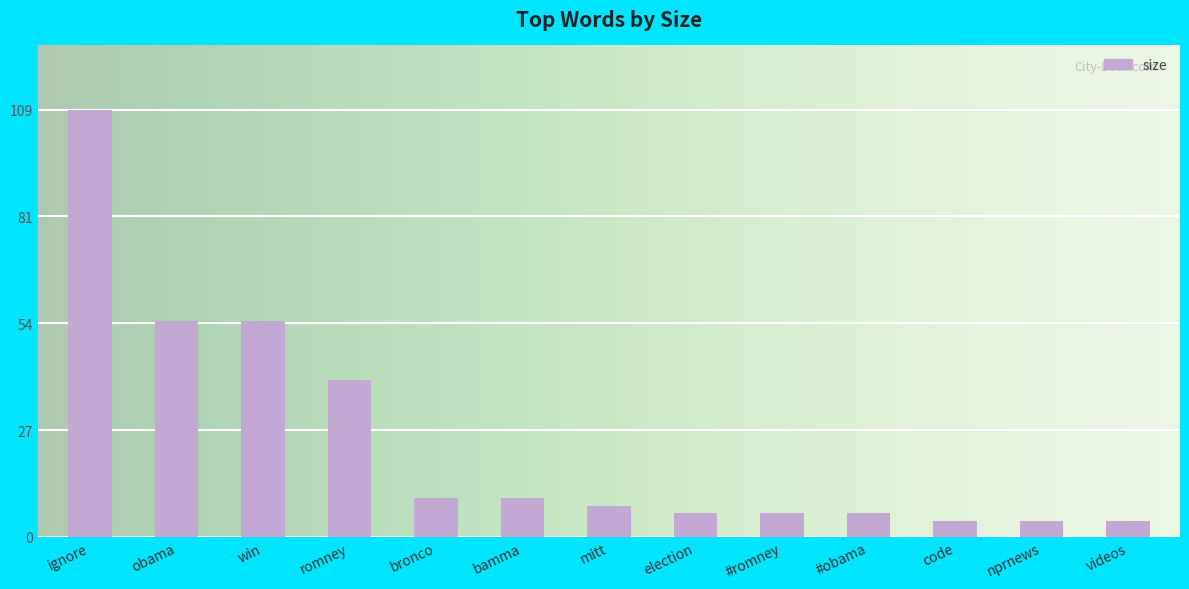

Reading left to right, list all the values displayed in this chart.

ignore=109	obama=55	win=55	romney=40	bronco=10	bamma=10	mitt=8	election=6	#romney=6	#obama=6	code=4	nprnews=4	videos=4